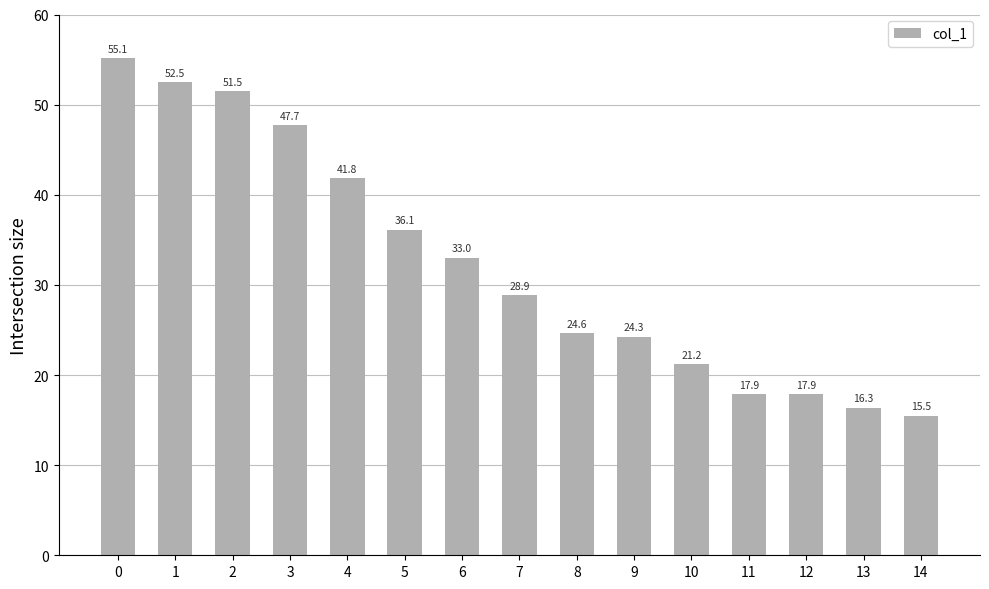

Read the value at 12.

17.9